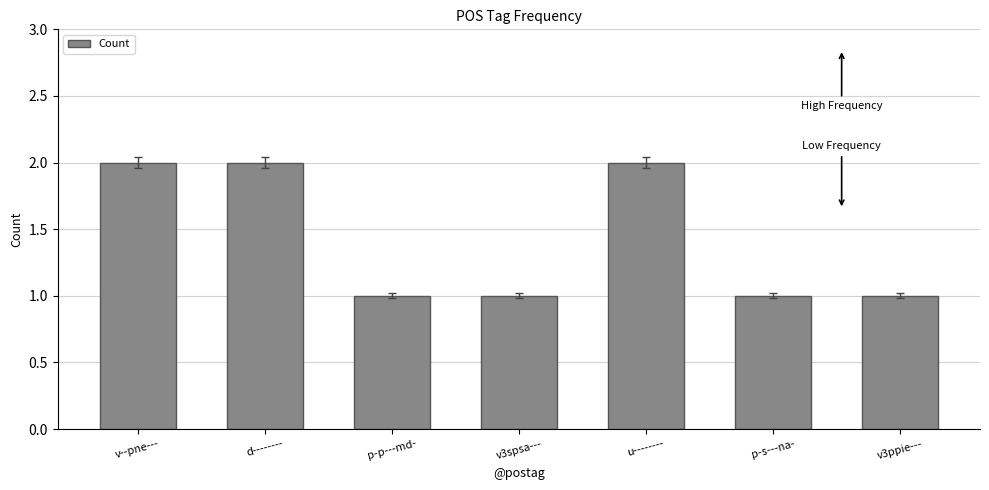

What is the change in value from d-------- to v3ppie---?

-1